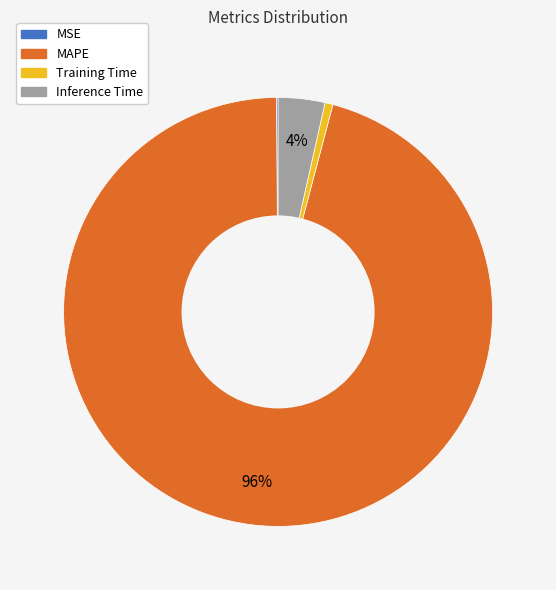

True or false: MAPE accounts for 89% of the total.

False